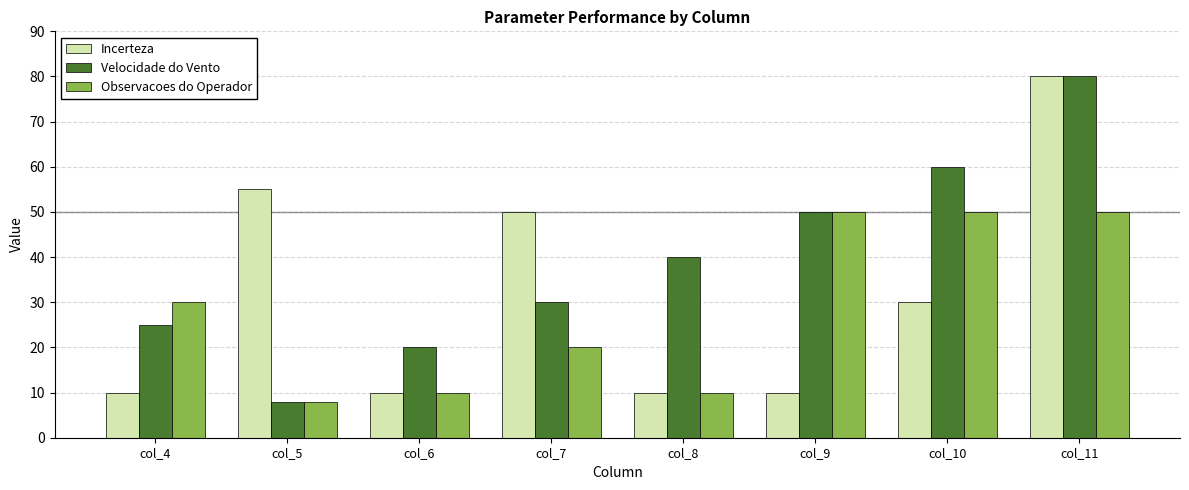

The Observacoes do Operador series shows 15 at col_11. True or false?

False